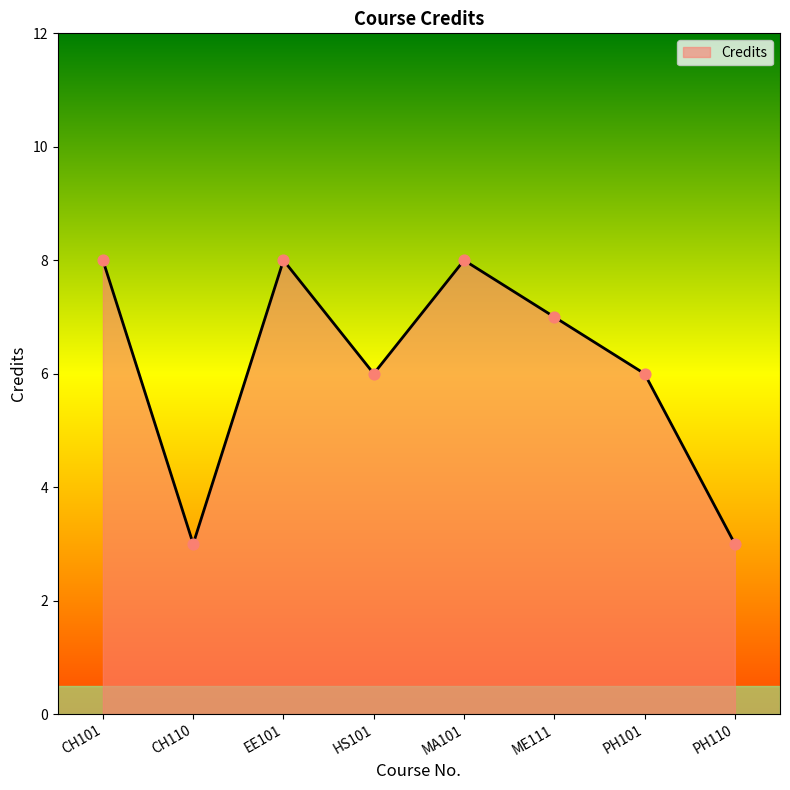

Approximately how many times larger is the value at PH110 compared to CH101?

0.4